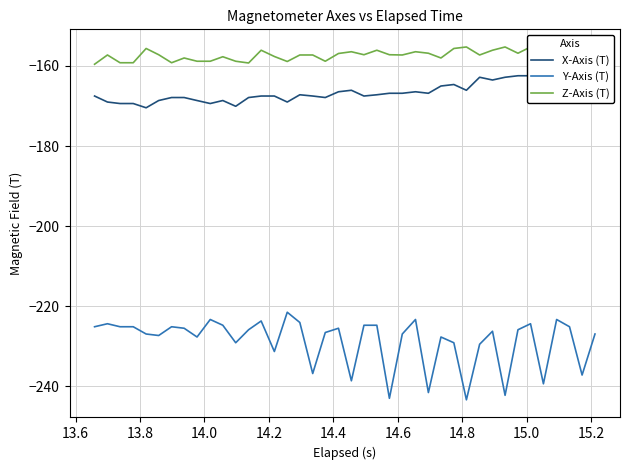

Count the number of categories in the chart.

40